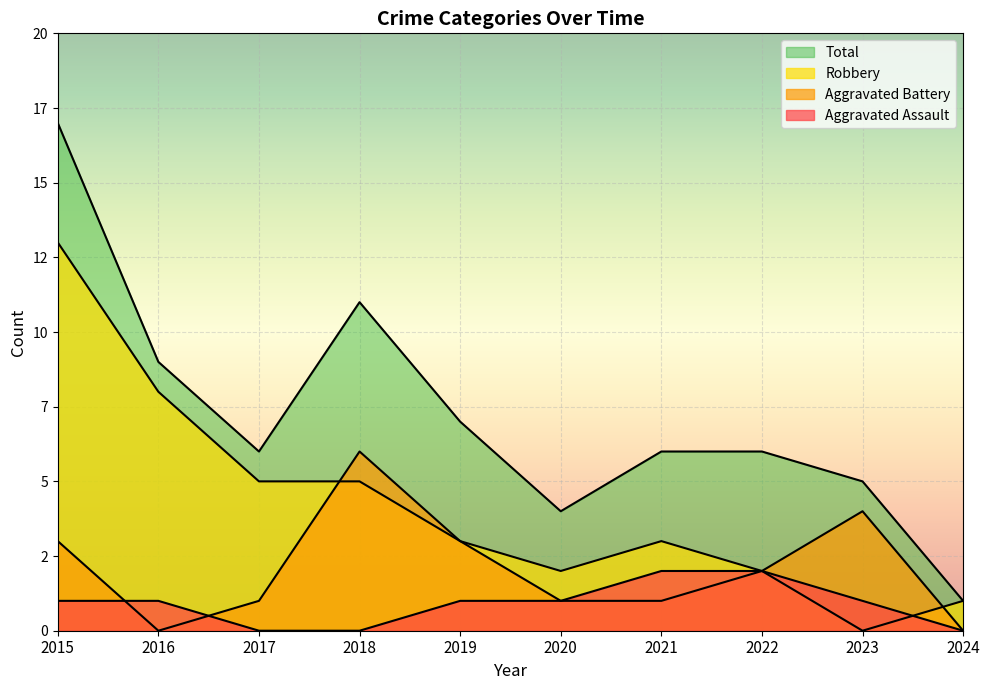

At 2023, list the series in order from smallest to largest.

Robbery, Aggravated Assault, Aggravated Battery, Total